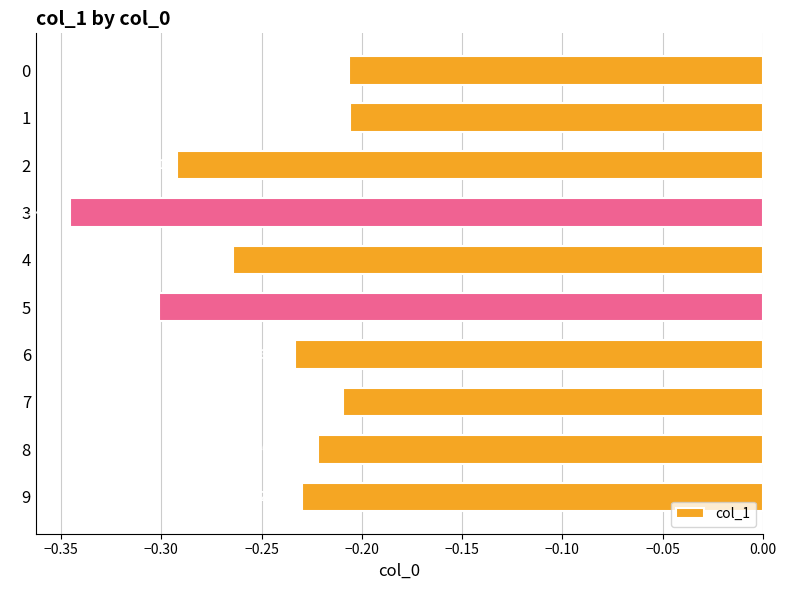

What is the sum of all values?

-2.5